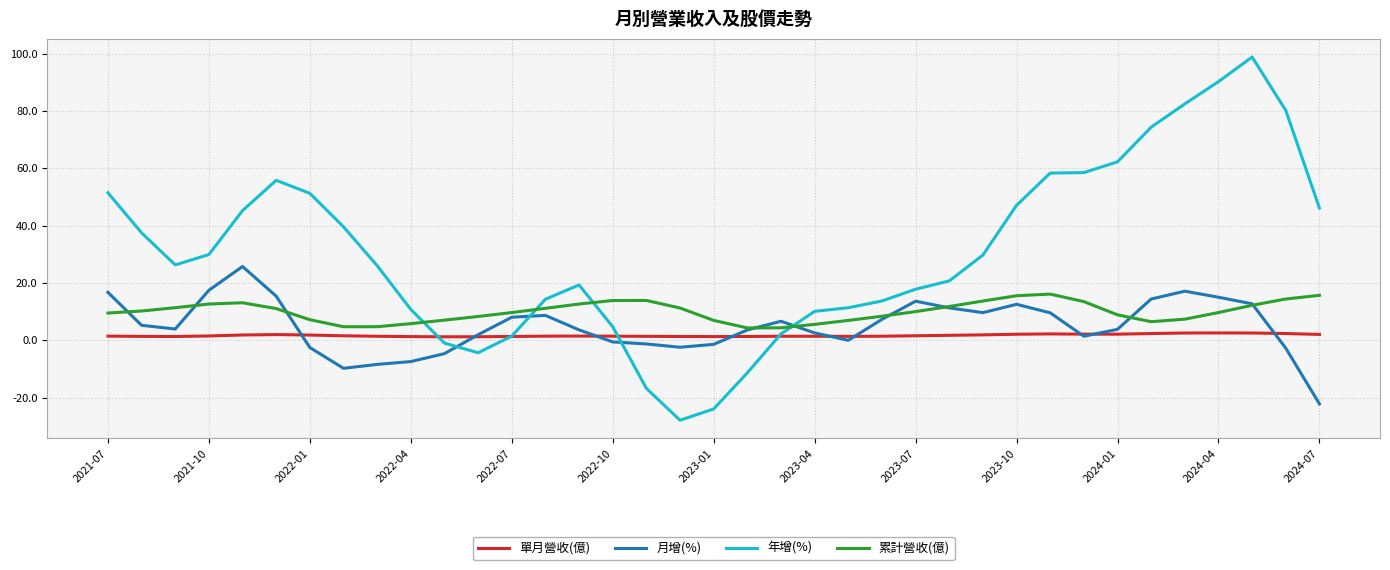

What is the sum of all 累計營收(億) values?

371.3